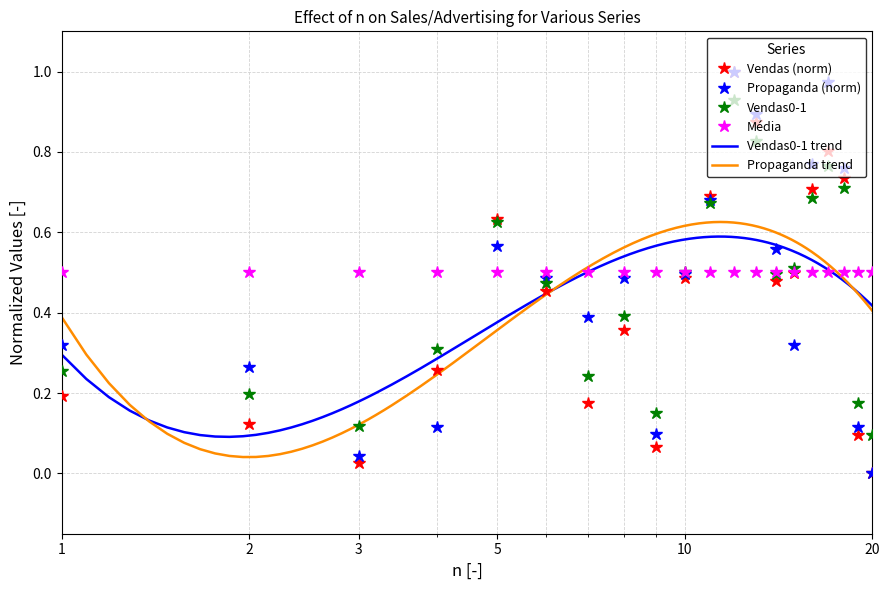

In Propaganda (norm), how many points are lower than both neighbors (excluding endpoints)?

4